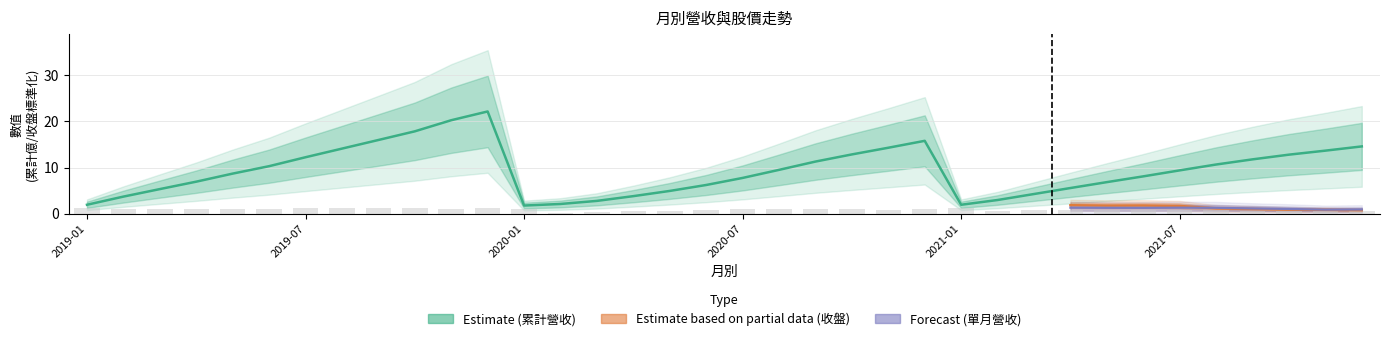

Count the number of categories in the chart.

36